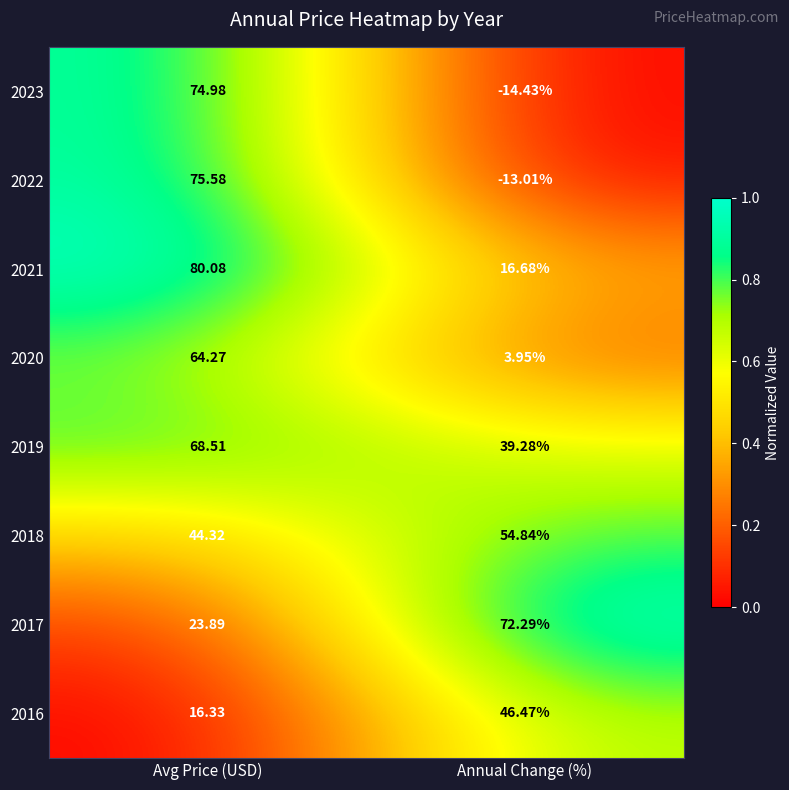

At which label does 2021 reach its peak?

Avg Price (USD)